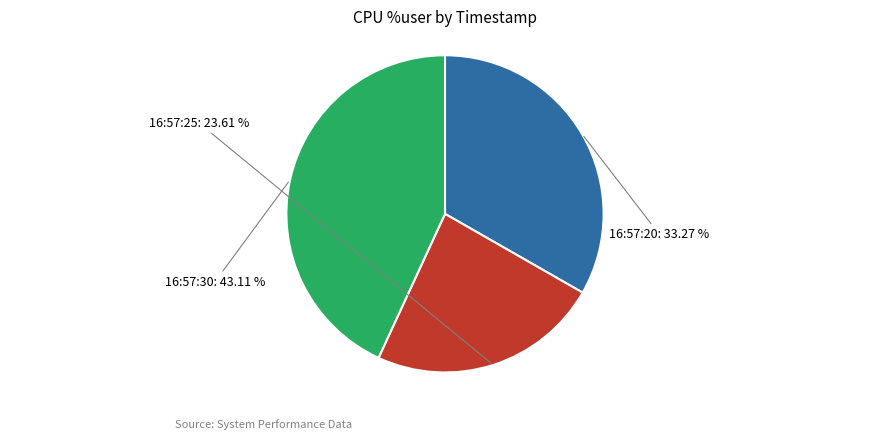

Is the sum of 16:57:25 and 16:57:30 greater than half?

Yes